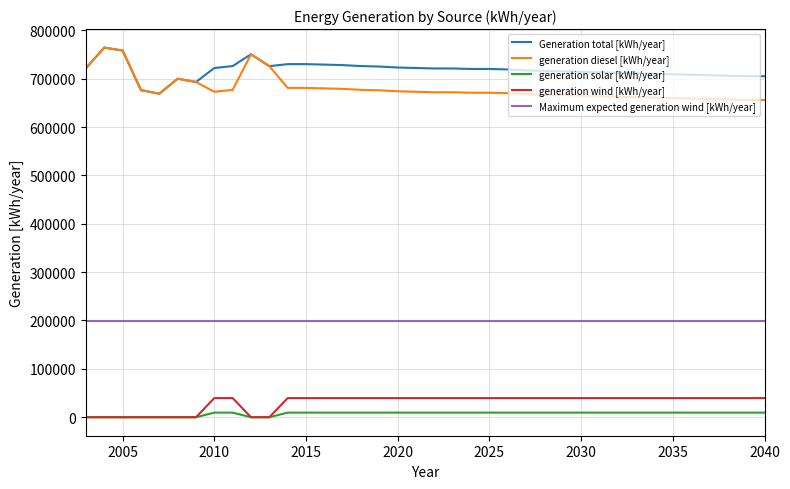

Does the chart have visible grid lines?

Yes